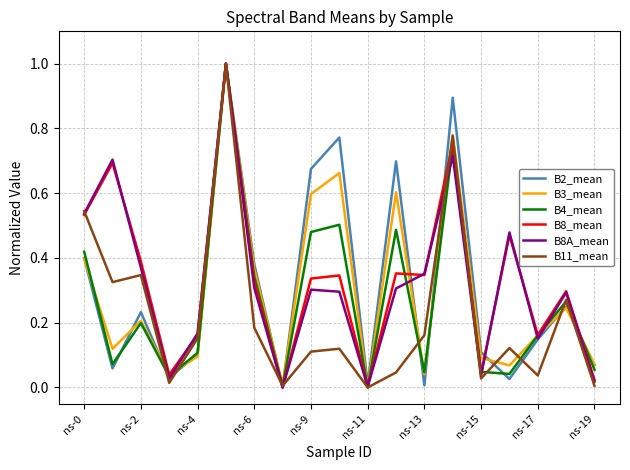

What is the highest value of the B4_mean series?

1.0